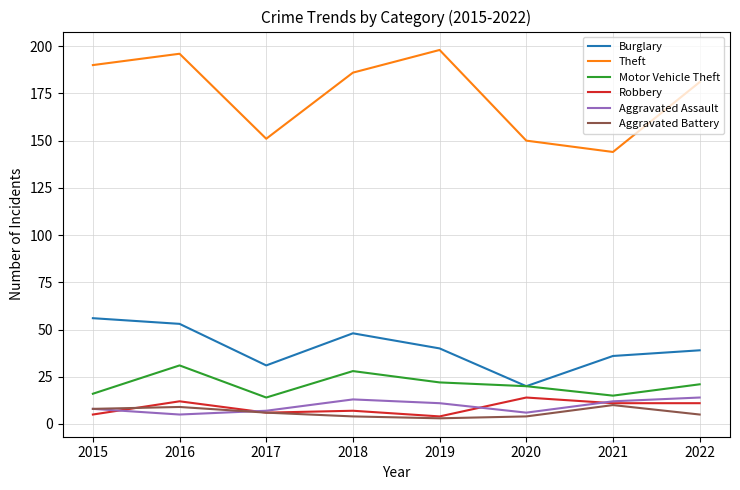

How many values in the Burglary series are below 40?

4